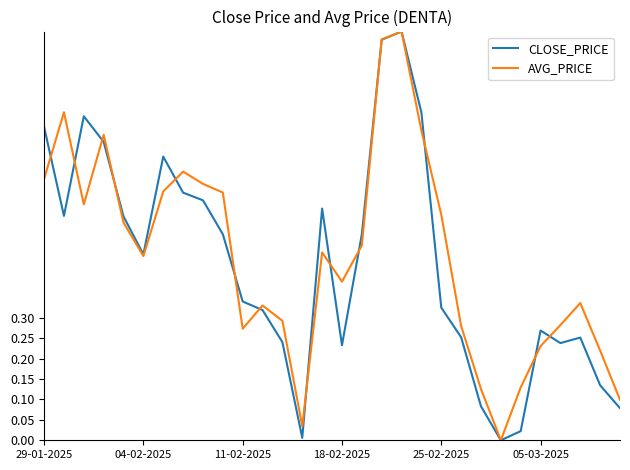

What are all the series names shown in the legend?

CLOSE_PRICE, AVG_PRICE